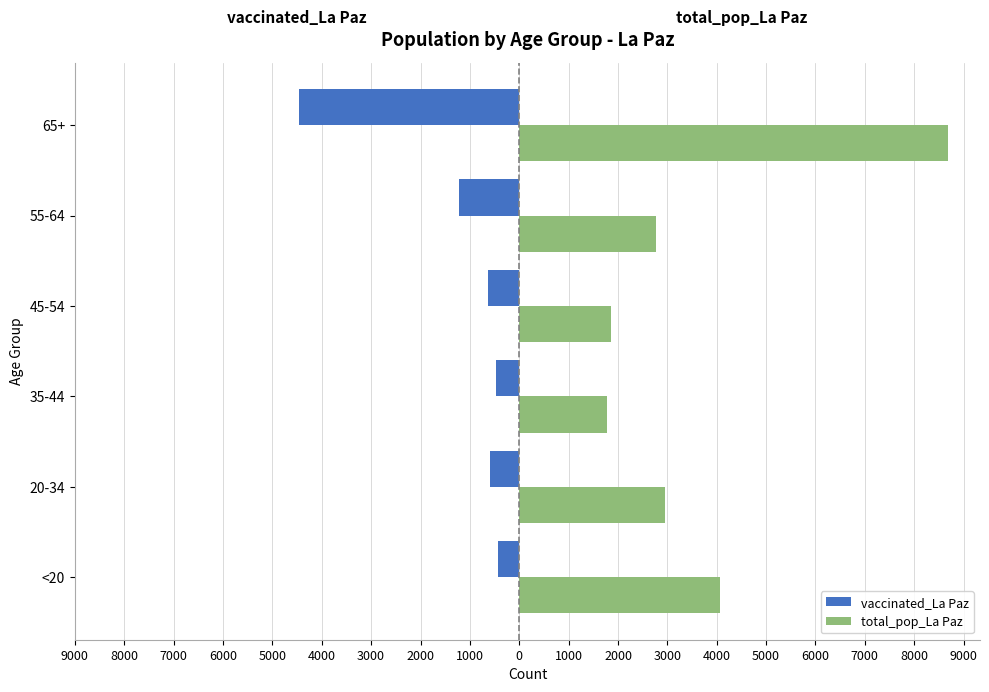

What are all the series names shown in the legend?

vaccinated_La Paz, total_pop_La Paz